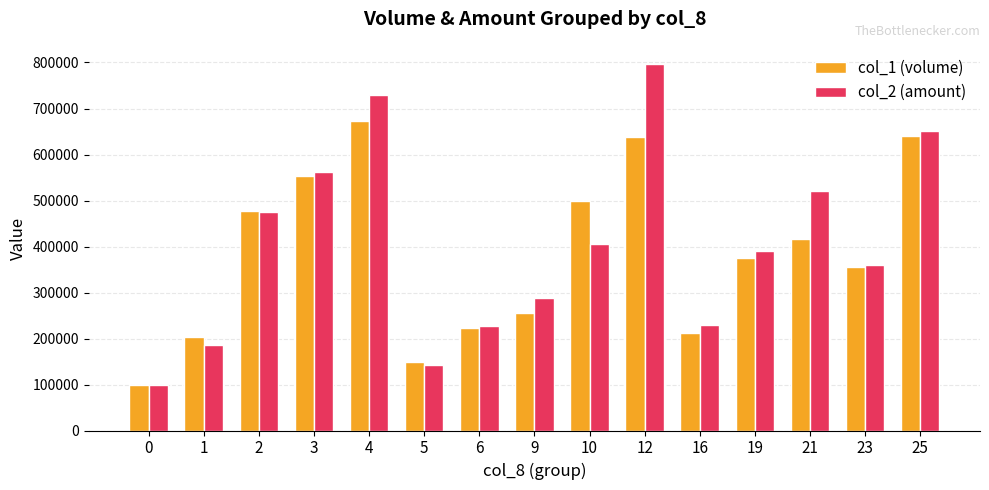

Is the value of col_1 (volume) at 0 greater than the value of col_2 (amount) at 16?

No